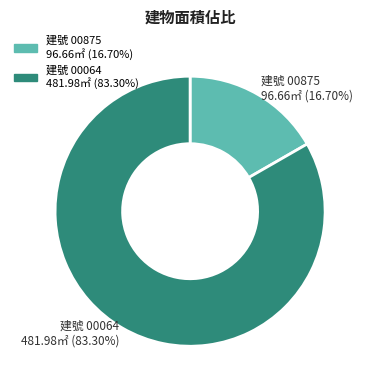

Does any single category account for the majority?

Yes